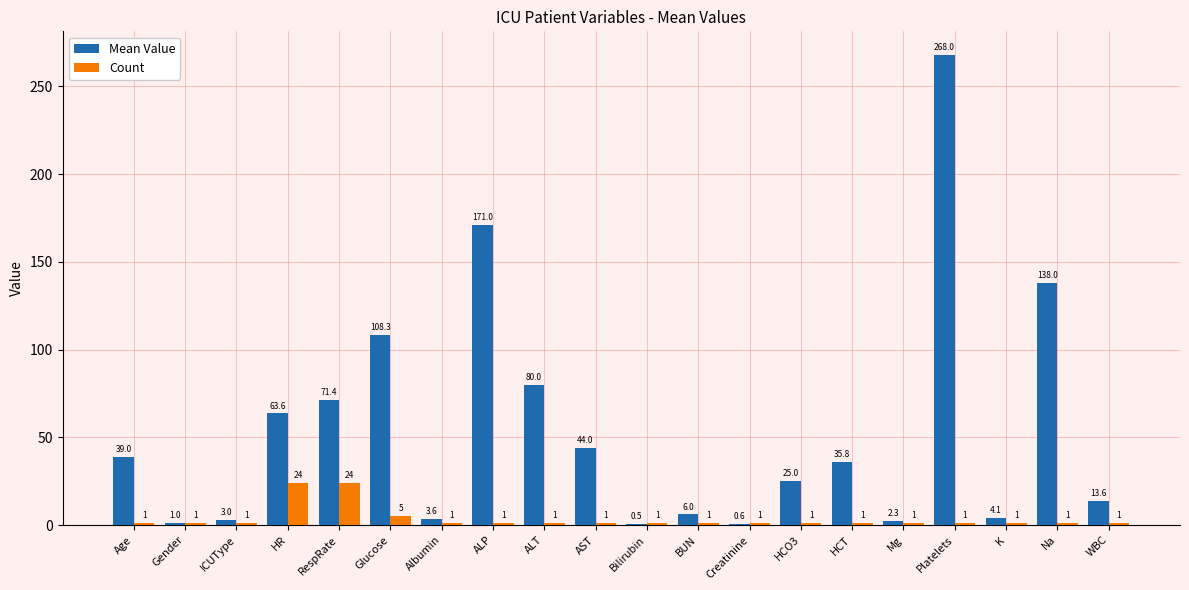

How many categories are shown in the chart?

20